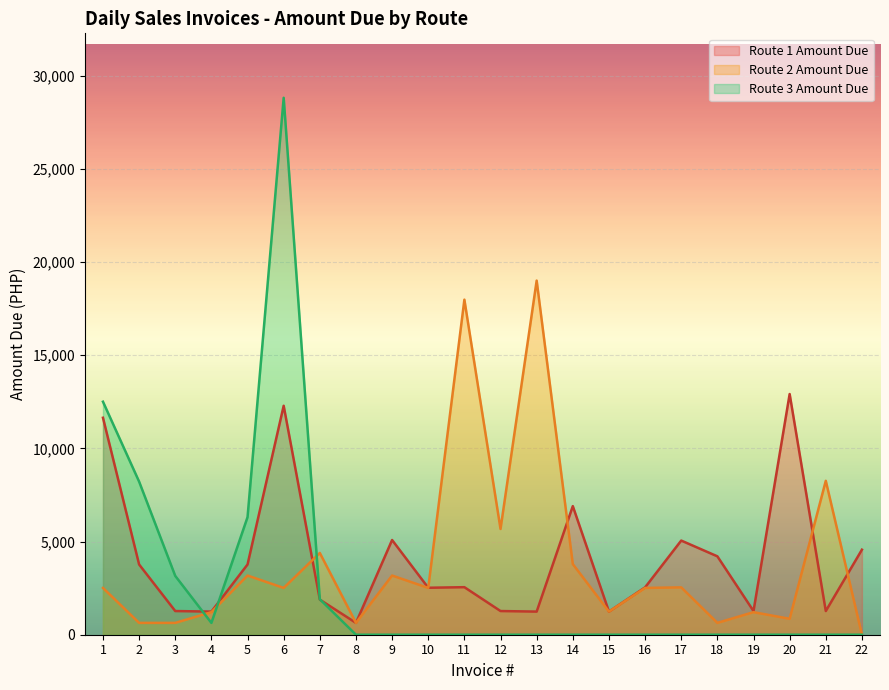

How many data points does each series have?

22